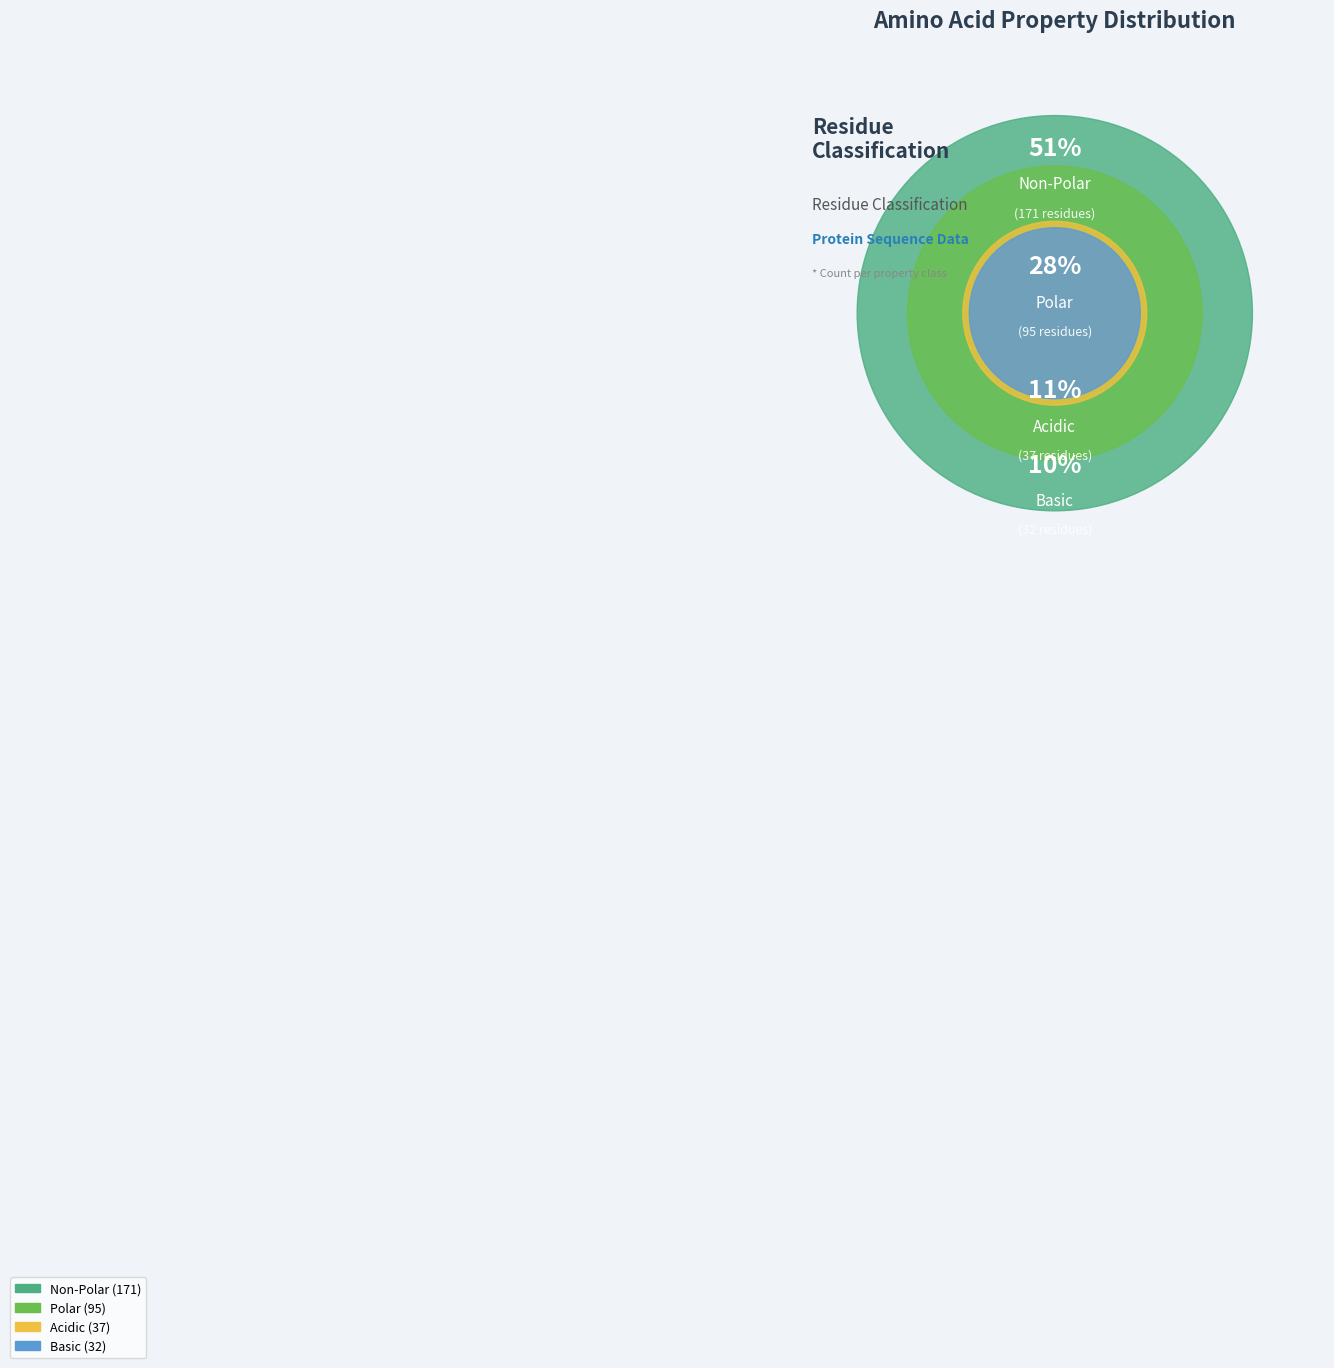

Does polar represent more than half of the total?

No